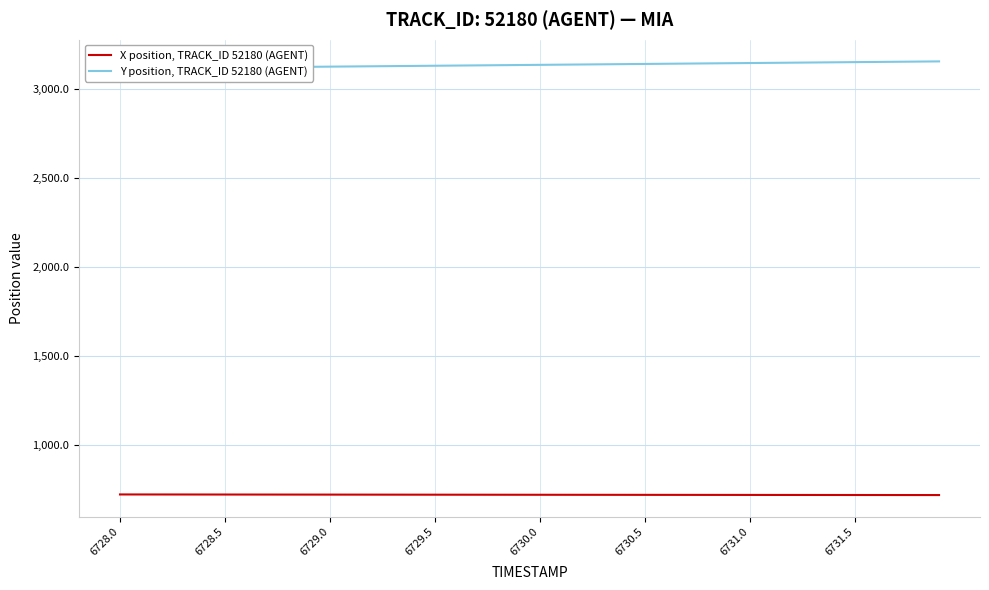

The value of X position, TRACK_ID 52180 (AGENT) at 6728.0 is 723.6. True or false?

True